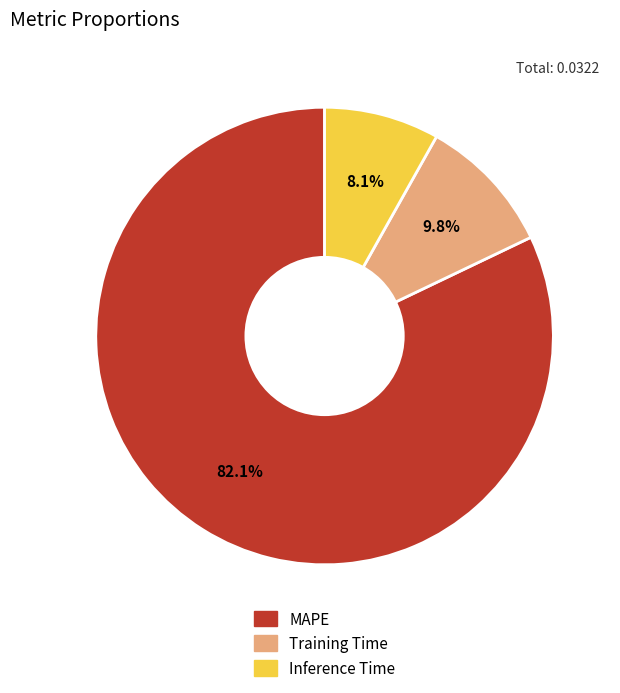

How many segments does this pie chart have?

3